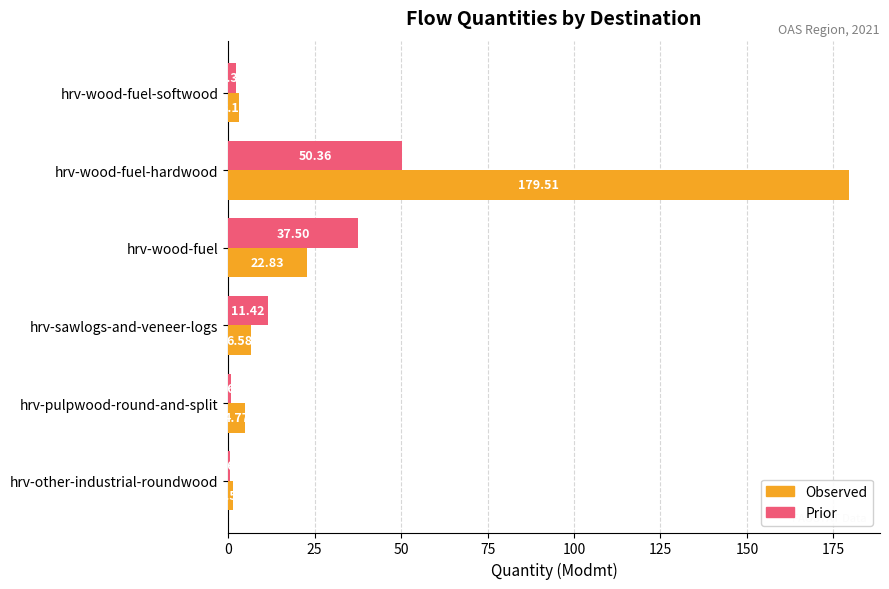

List the labels in order of Observed value, largest first.

hrv-wood-fuel-hardwood, hrv-wood-fuel, hrv-sawlogs-and-veneer-logs, hrv-pulpwood-round-and-split, hrv-wood-fuel-softwood, hrv-other-industrial-roundwood